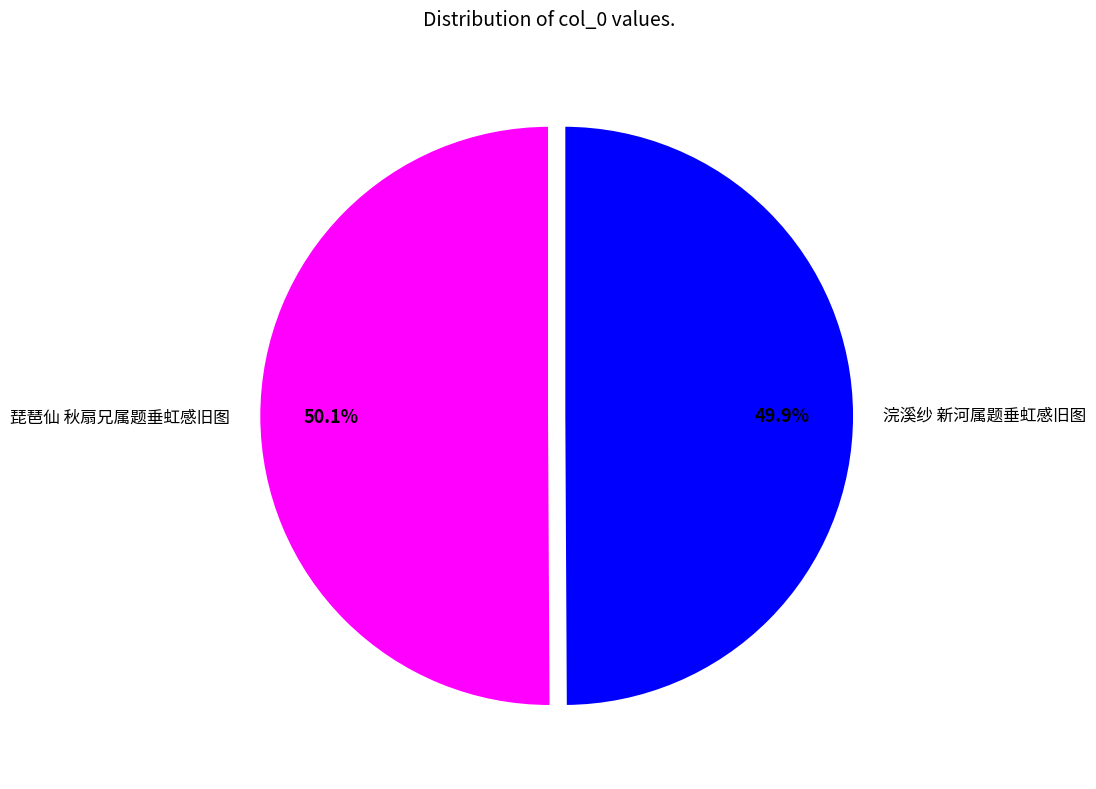

Do 琵琶仙 秋扇兄属题垂虹感旧图 and 浣溪纱 新河属题垂虹感旧图 together represent more than half of the pie?

Yes